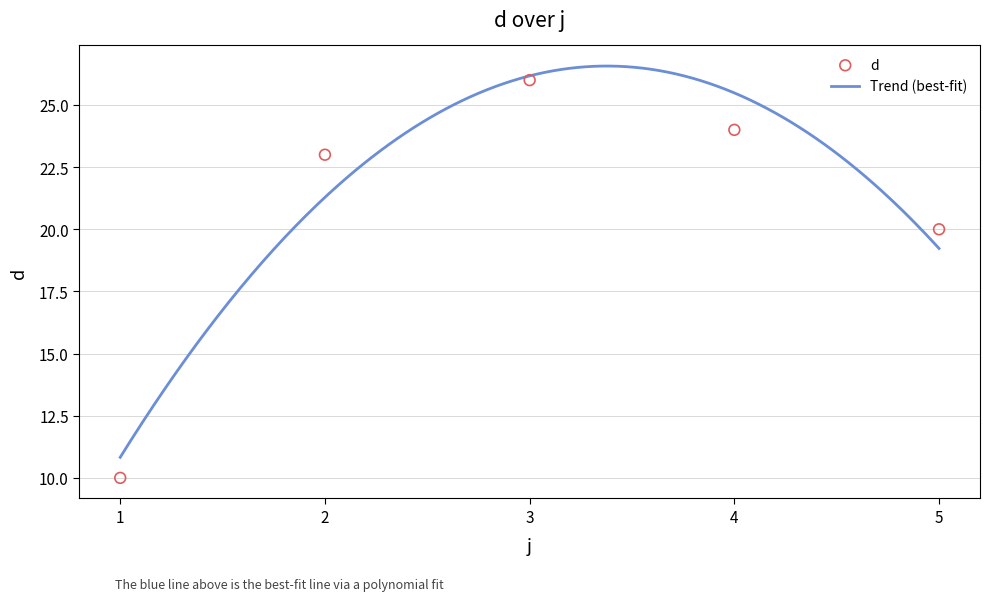

What is the change in value from 1 to 3?

+16